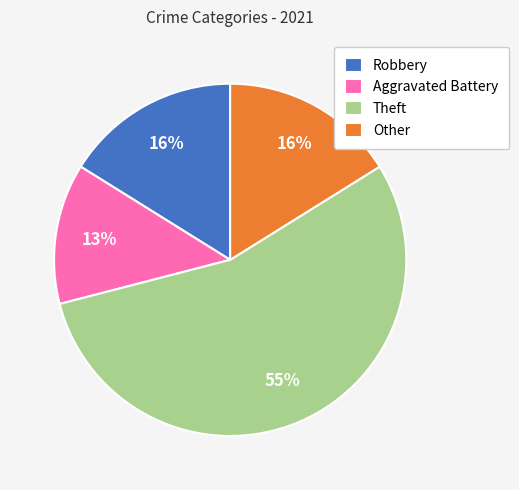

Is the sum of Other and Aggravated Battery greater than half?

No